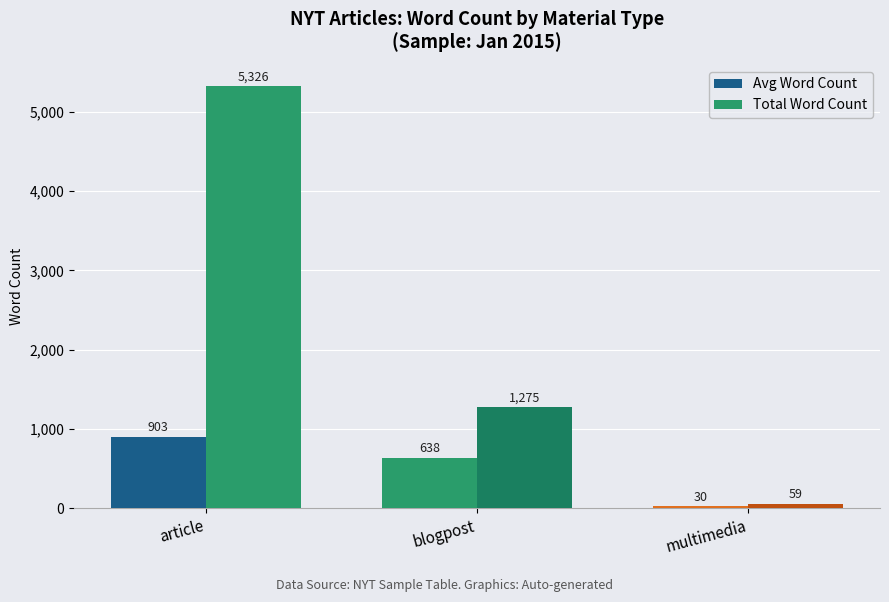

Is it true that Total Word Count equals 3329 at article?

False